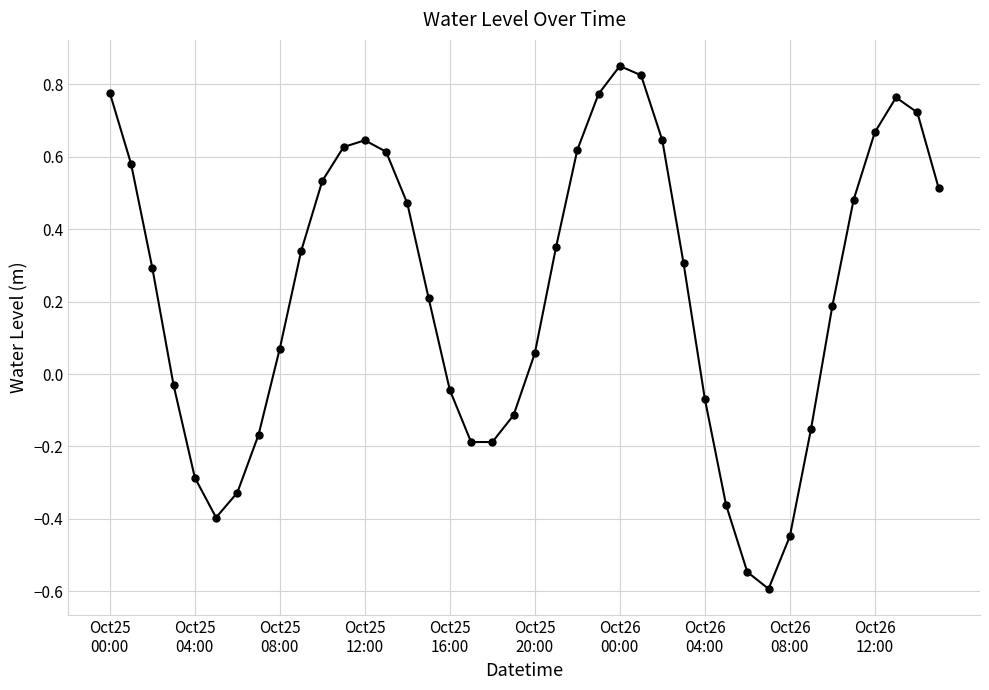

True or false: the data has more than 2 interior local peaks.

True